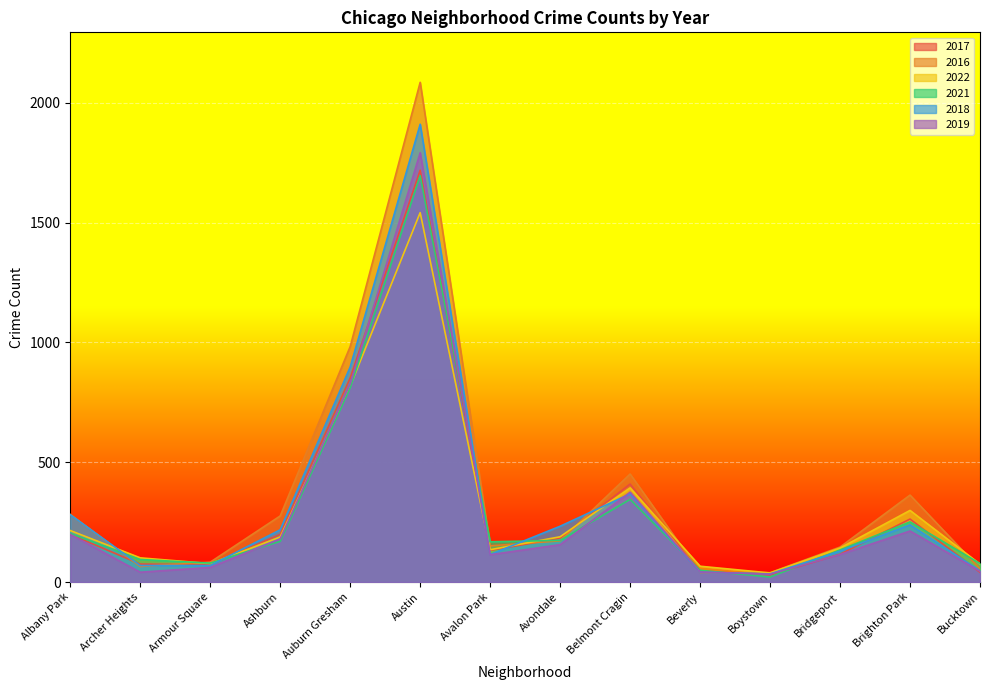

What position from the left is Avalon Park?

7